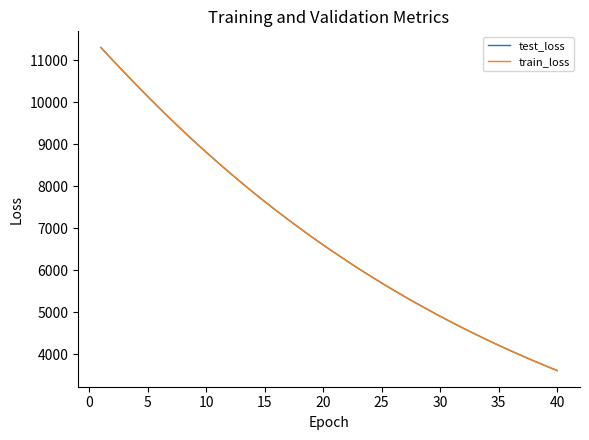

What is the smallest value displayed?

3606.2